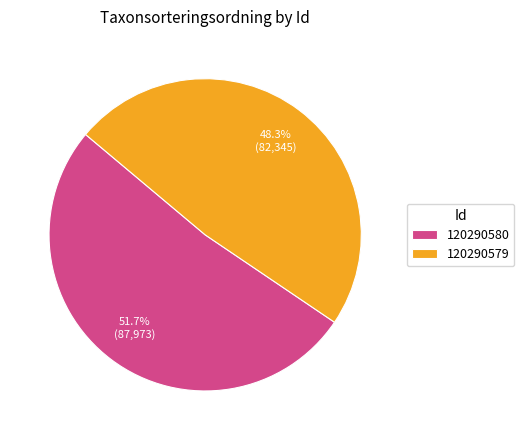

To the nearest percent, what is the difference between the largest and smallest slice percentages?

3%